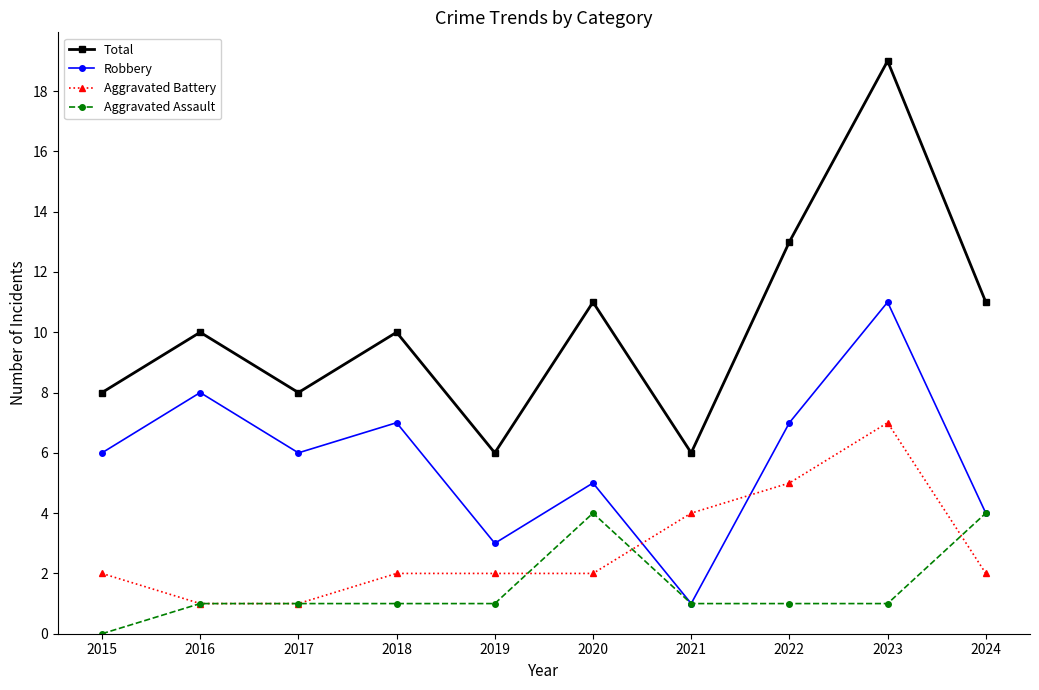

Which series has the largest total across all categories?

Total